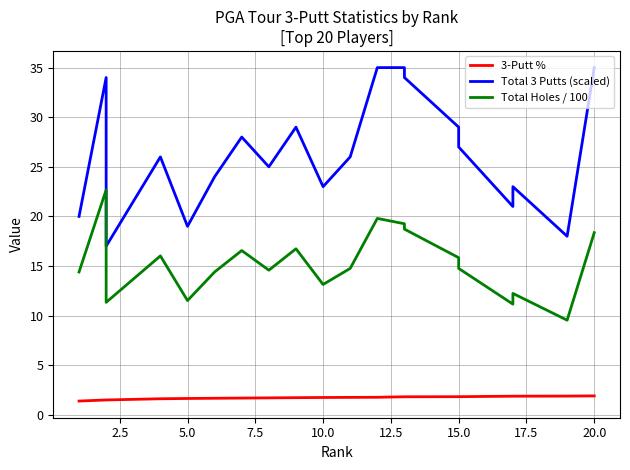

Reading left to right, list all the values displayed in this chart.

3-Putt %: 1.4	1.5	1.5	1.6	1.6	1.7	1.7	1.7	1.7	1.8	1.8	1.8	1.8	1.8	1.8	1.8	1.9	1.9	1.9	1.9
Total 3 Putts (scaled): 20.0	34.0	17.0	26.0	19.0	24.0	28.0	25.0	29.0	23.0	26.0	35.0	35.0	34.0	29.0	27.0	21.0	23.0	18.0	35.0
Total Holes / 100: 14.4	22.7	11.3	16.0	11.5	14.4	16.6	14.6	16.7	13.1	14.8	19.8	19.3	18.7	15.8	14.8	11.2	12.2	9.5	18.4